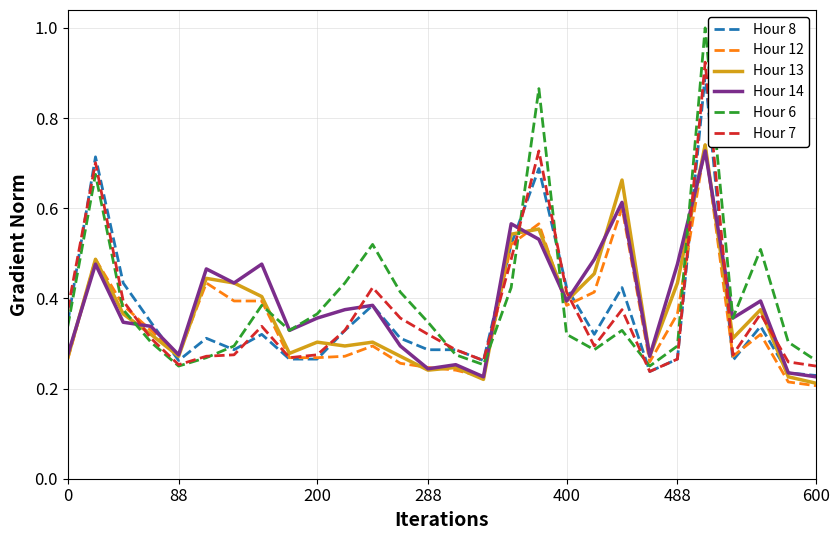

What is the sum of all Hour 12 values?

9.9